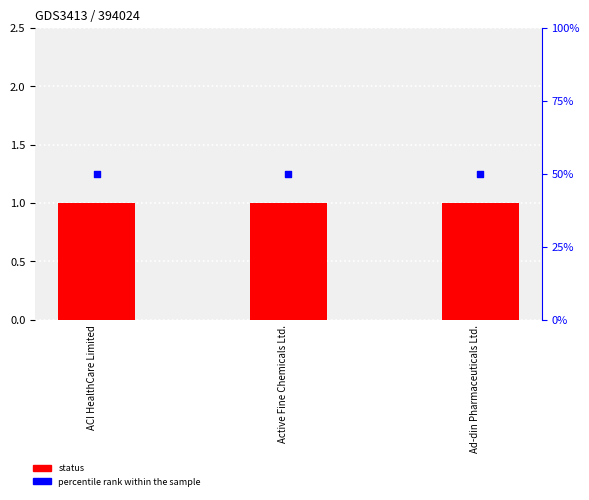

What is the total value across all series at Ad-din Pharmaceuticals Ltd.?

51